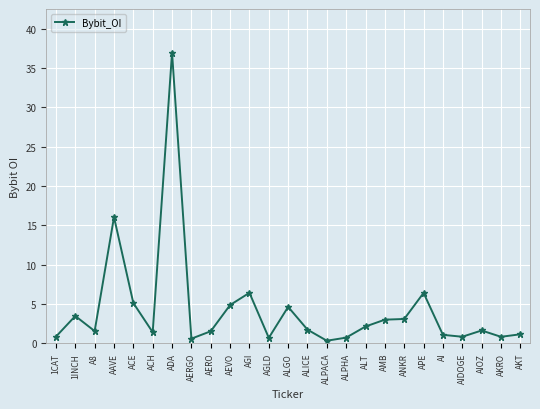

Does the chart have visible grid lines?

Yes